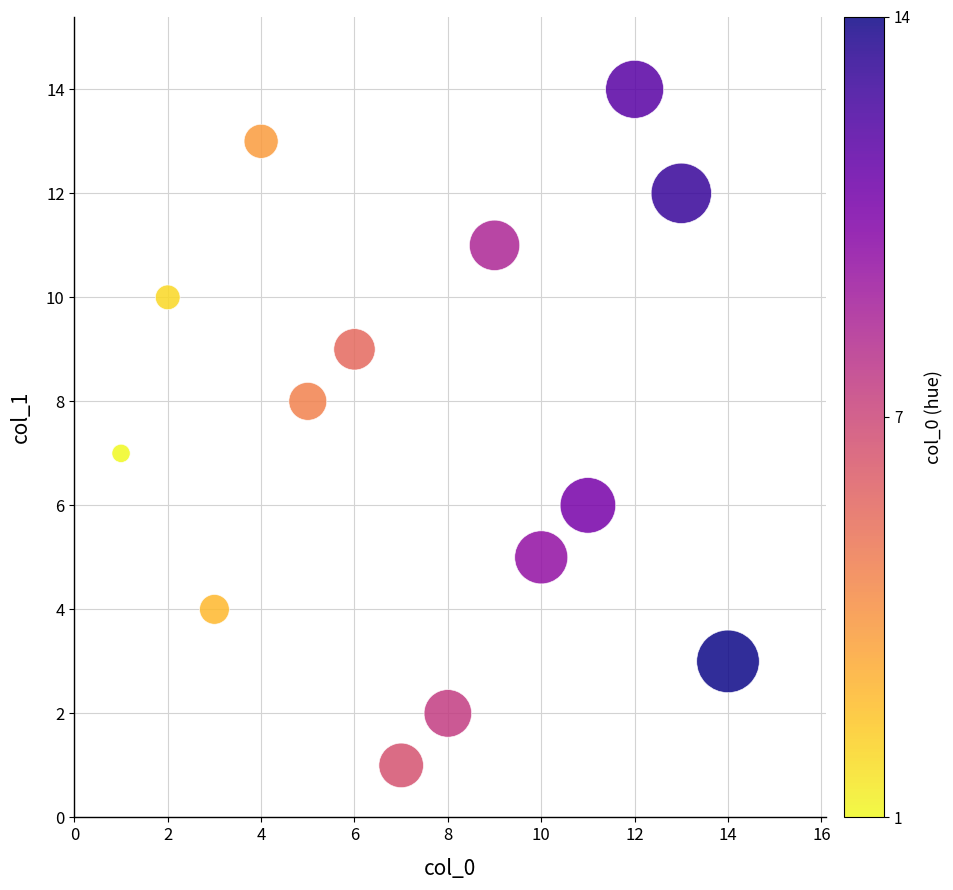

What is the range of Y values (max minus min)?

13